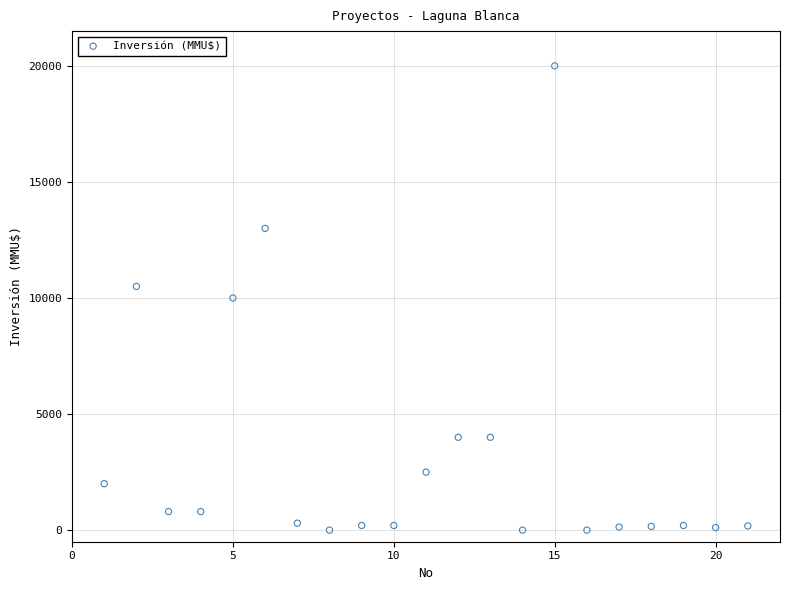

What is the range of Y values (max minus min)?

20000